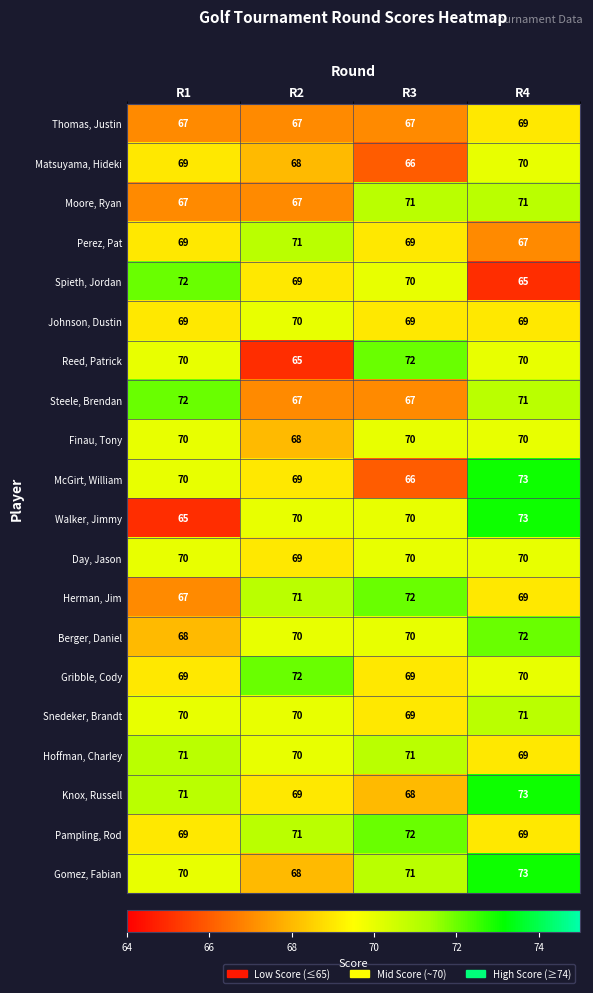

At which category is the sum across all series the highest?

R4